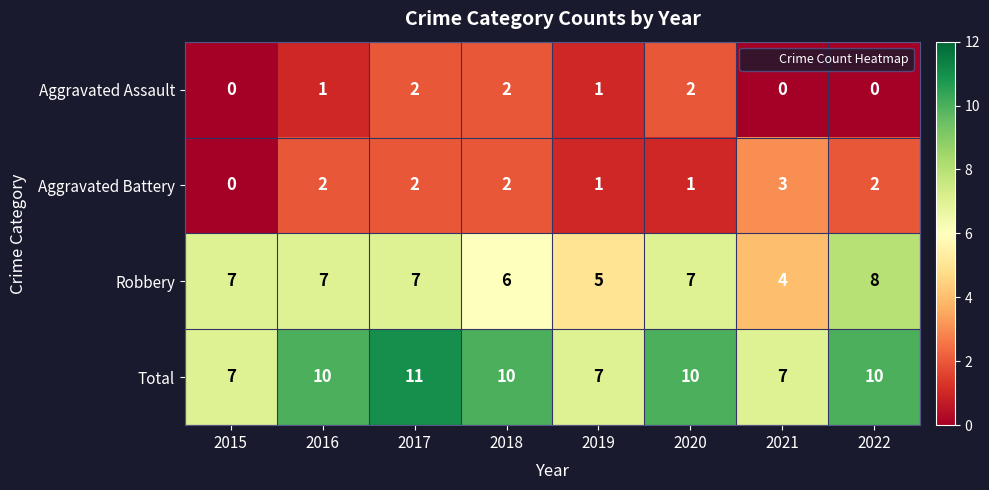

Rank the series at 2021 from lowest to highest value.

Aggravated Assault, Aggravated Battery, Robbery, Total